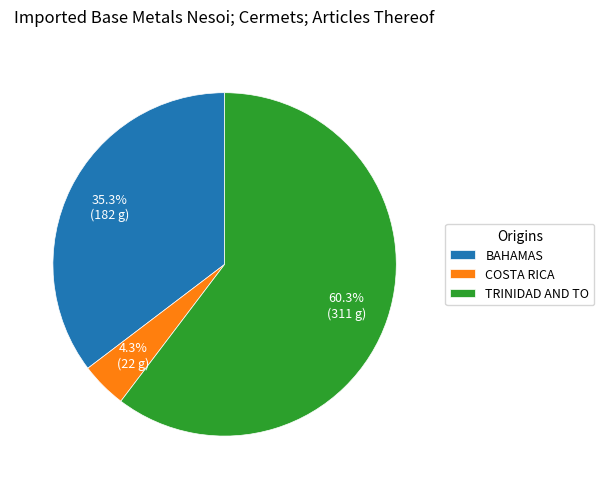

Which category has the smallest portion of the pie?

COSTA RICA